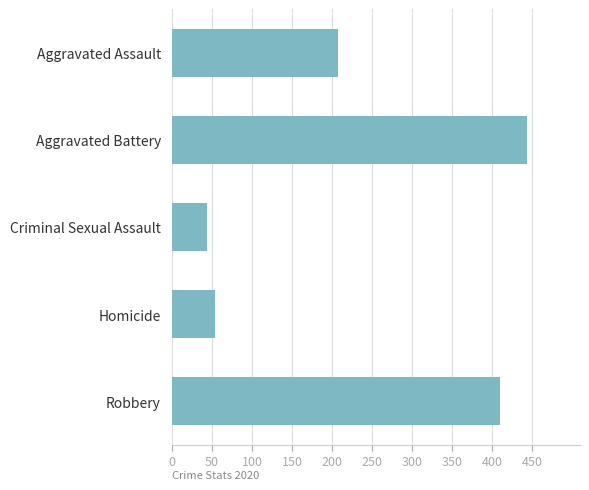

What is the sum of all values?

1157